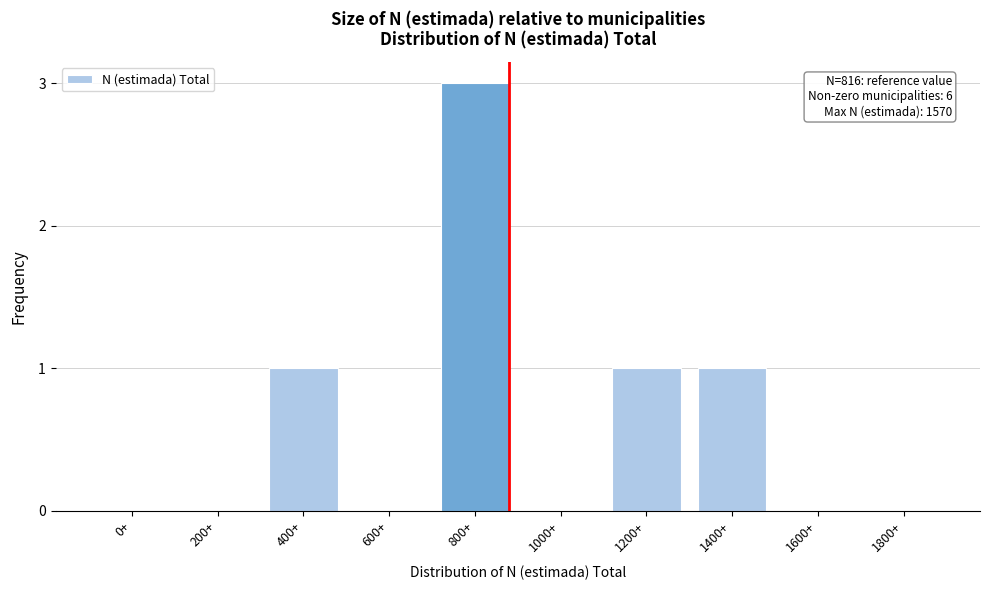

Reading left to right, list all the values displayed in this chart.

0+=0	200+=0	400+=1	600+=0	800+=3	1000+=0	1200+=1	1400+=1	1600+=0	1800+=0